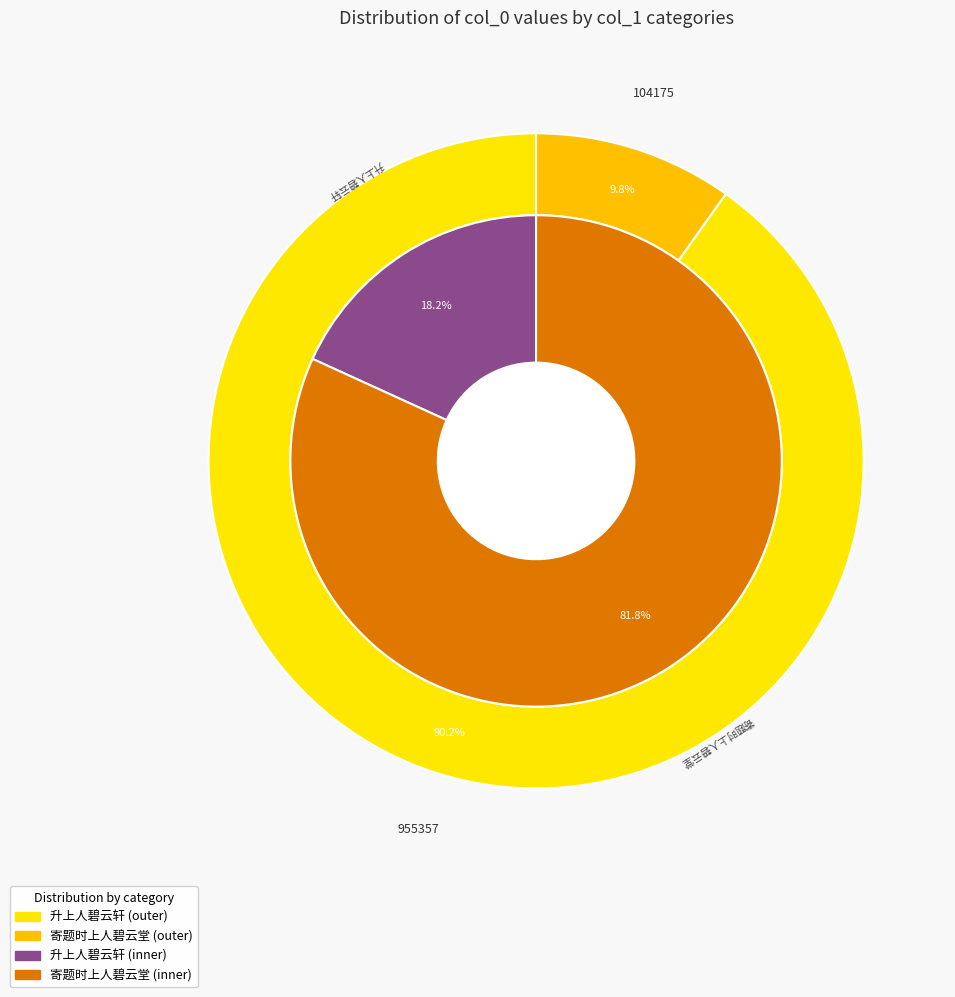

Which has a higher value, 寄题时上人碧云堂 or 升上人碧云轩?

升上人碧云轩